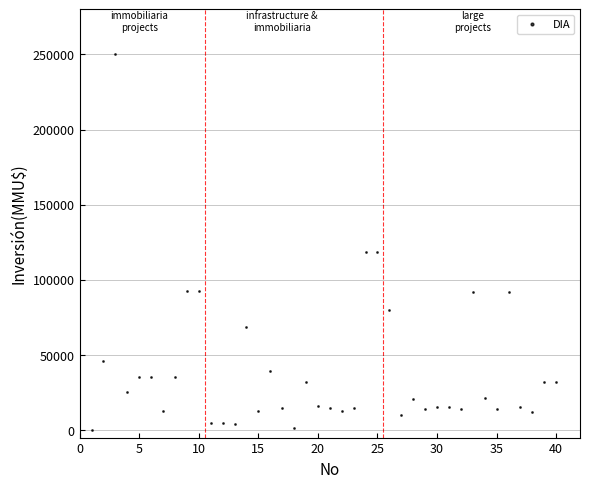

What is the range of Y values (max minus min)?

250000